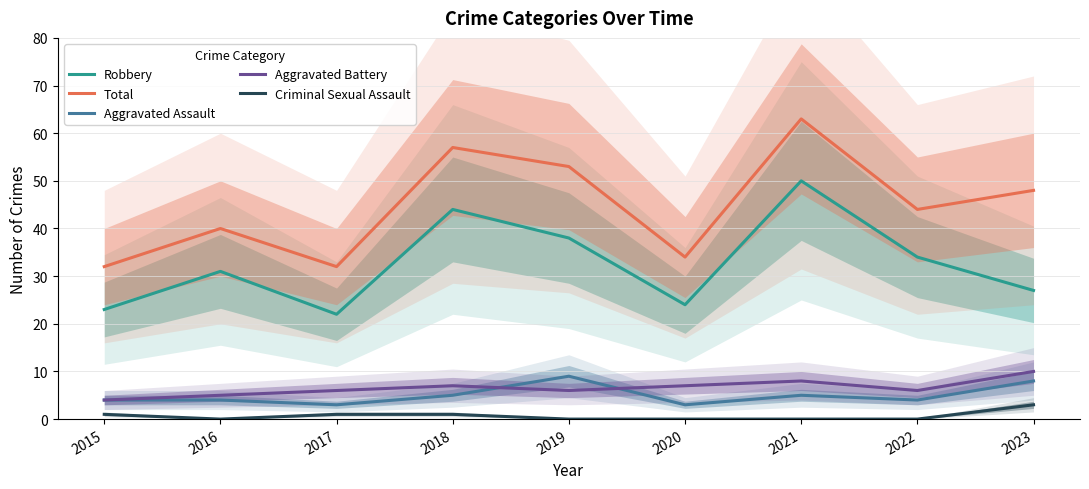

What are all the series names shown in the legend?

Robbery, Total, Aggravated Assault, Aggravated Battery, Criminal Sexual Assault